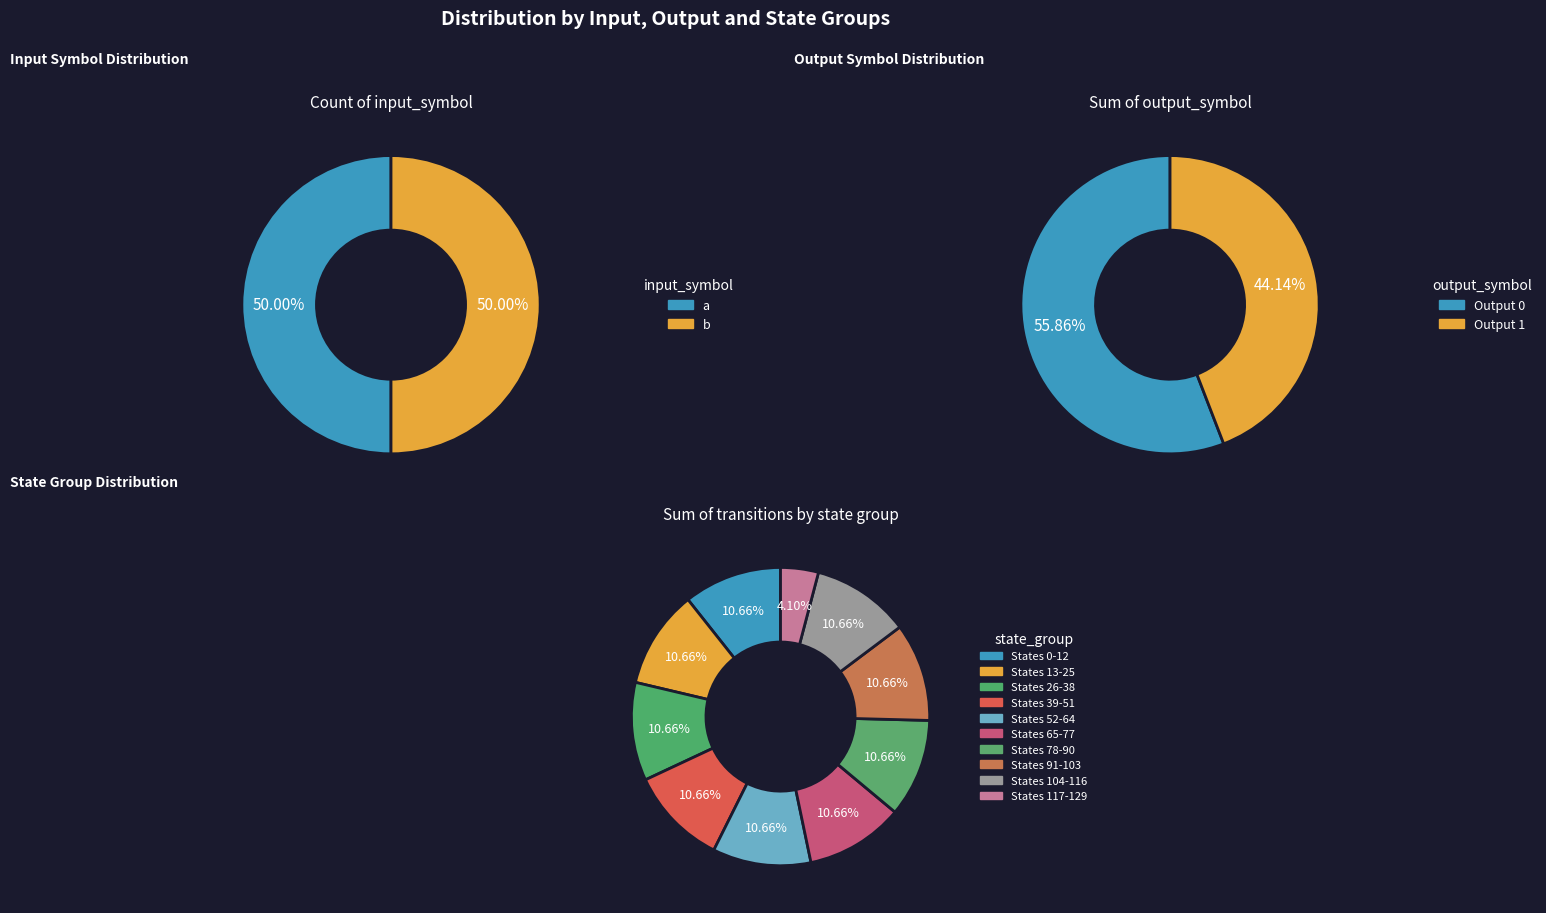

Which series has the widest spread of values?

output_symbol=0